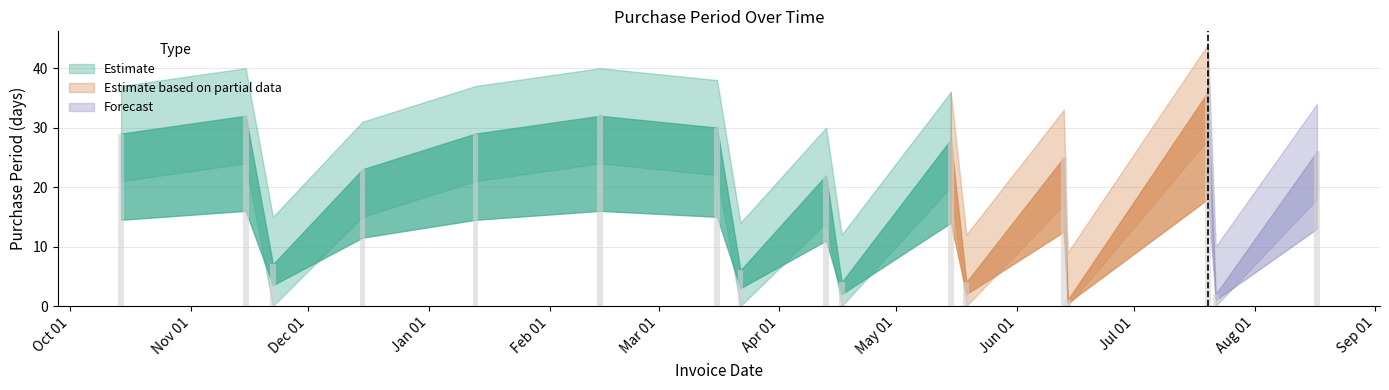

How many data points does each series have?

17